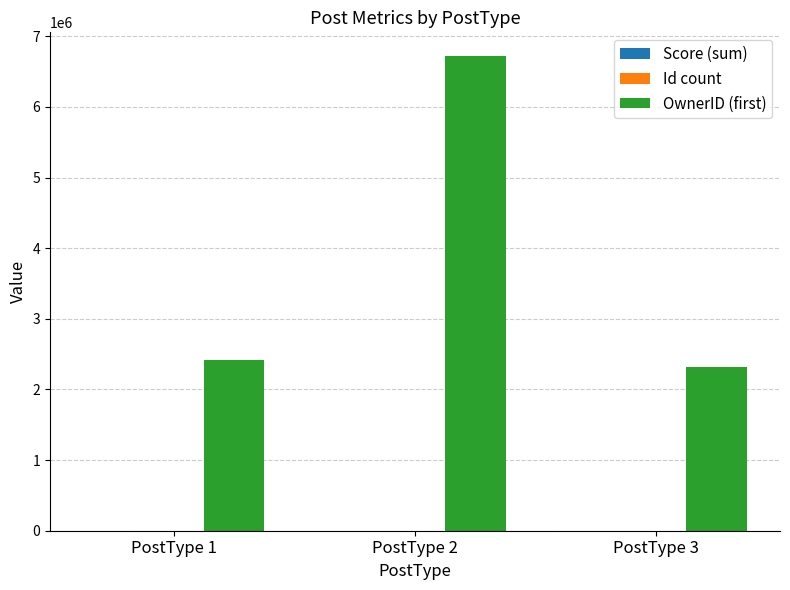

At which category is the sum across all series the highest?

PostType 2